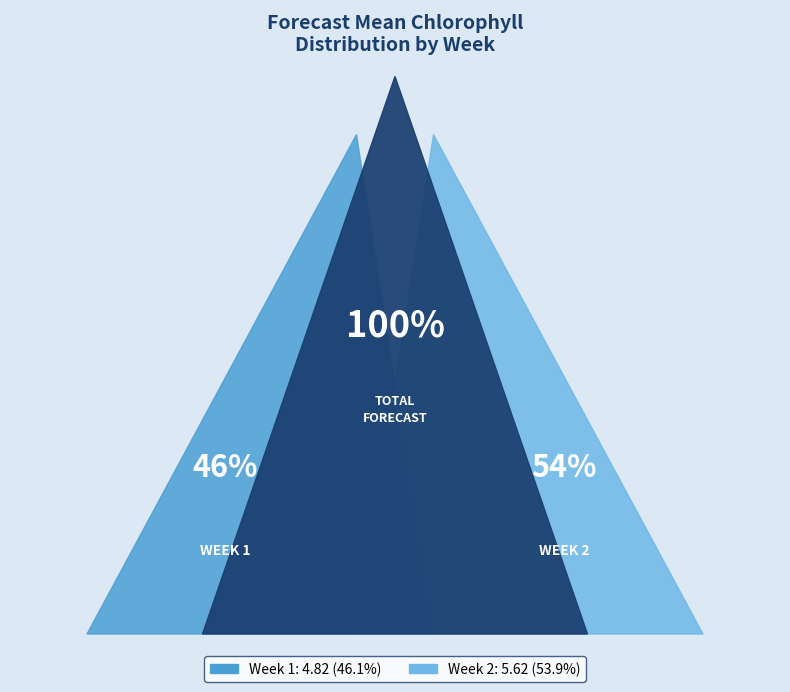

Between Week 2 and Week 1, which is larger?

Week 2